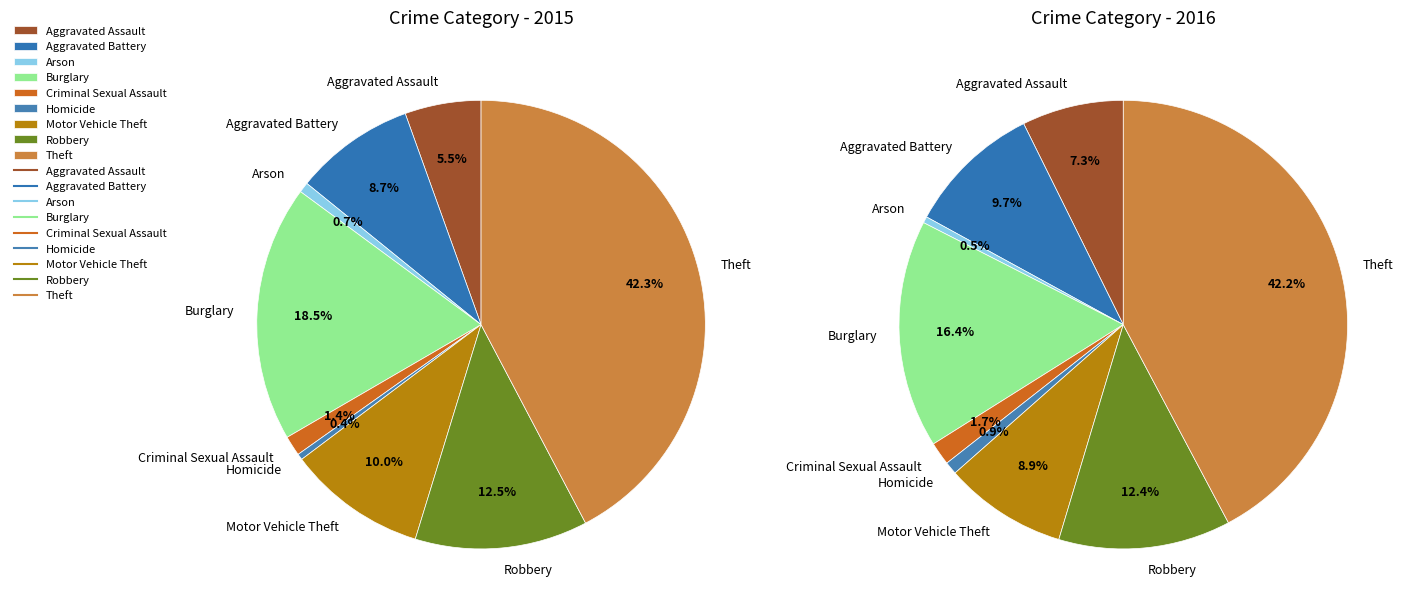

Does any single category account for the majority?

No